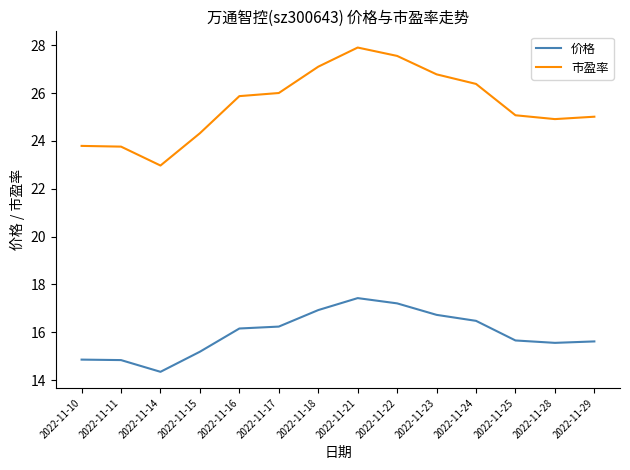

Which label corresponds to the smallest value in the chart?

2022-11-14